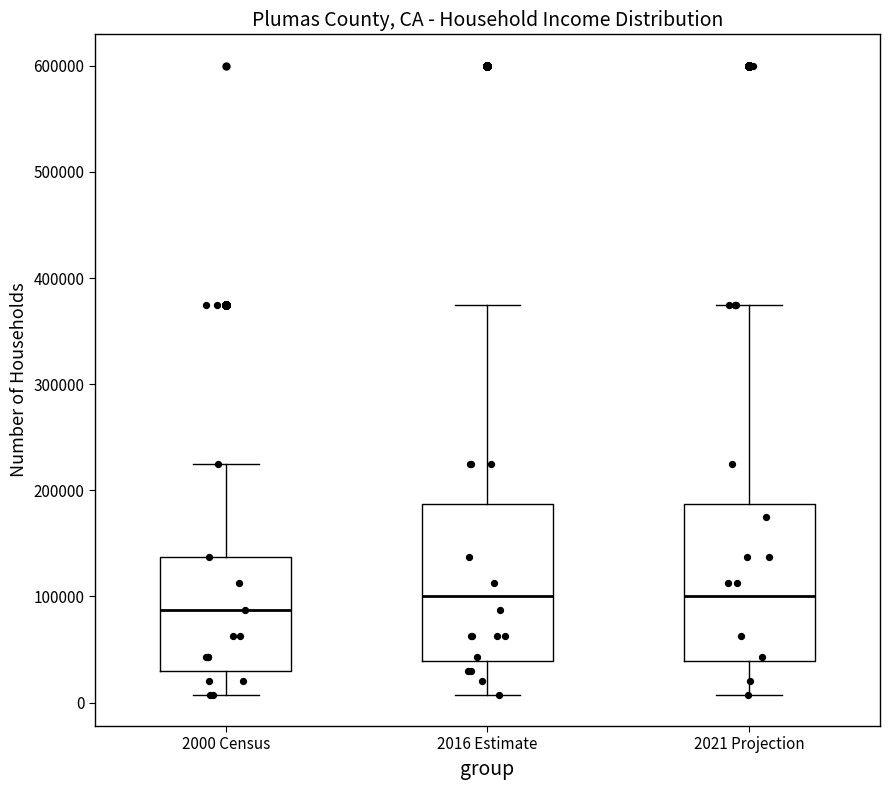

Reading left to right, read every box against the y-axis: the position of its median line, the range the box covers, and the ends of its whiskers. The values are not printed on the chart, so give them approximately, as read against the axis.

2000 Census: median 90000, box 30000 to 140000, whiskers 10000 to 230000
2016 Estimate: median 100000, box 40000 to 190000, whiskers 10000 to 380000
2021 Projection: median 100000, box 40000 to 190000, whiskers 10000 to 380000